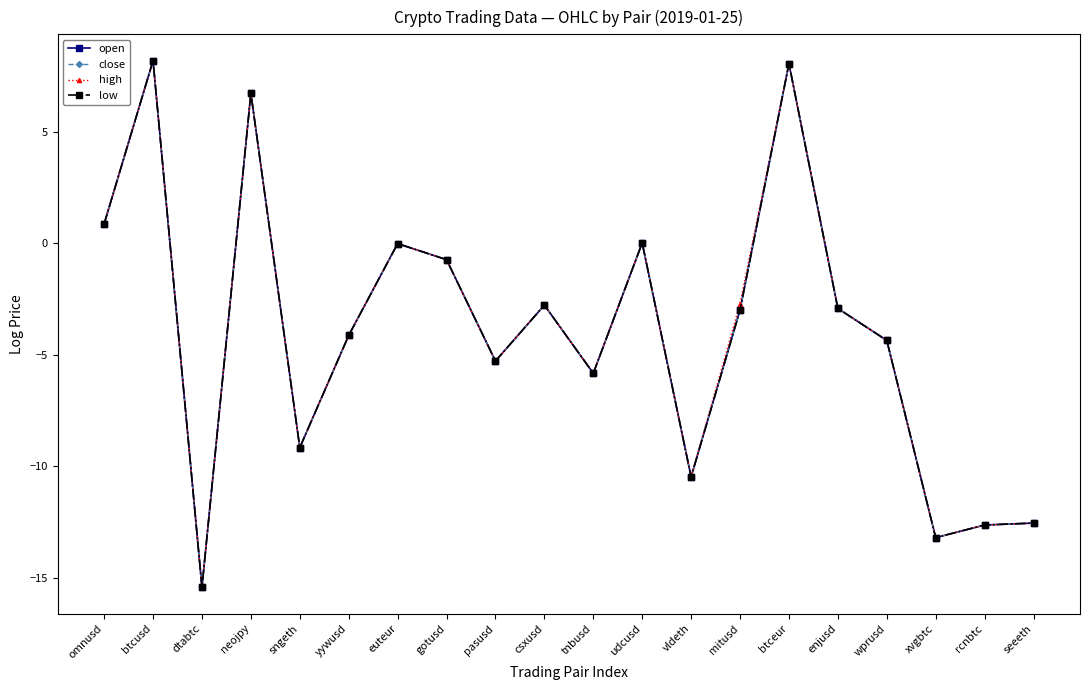

How many interior local valleys does the high series have?

6